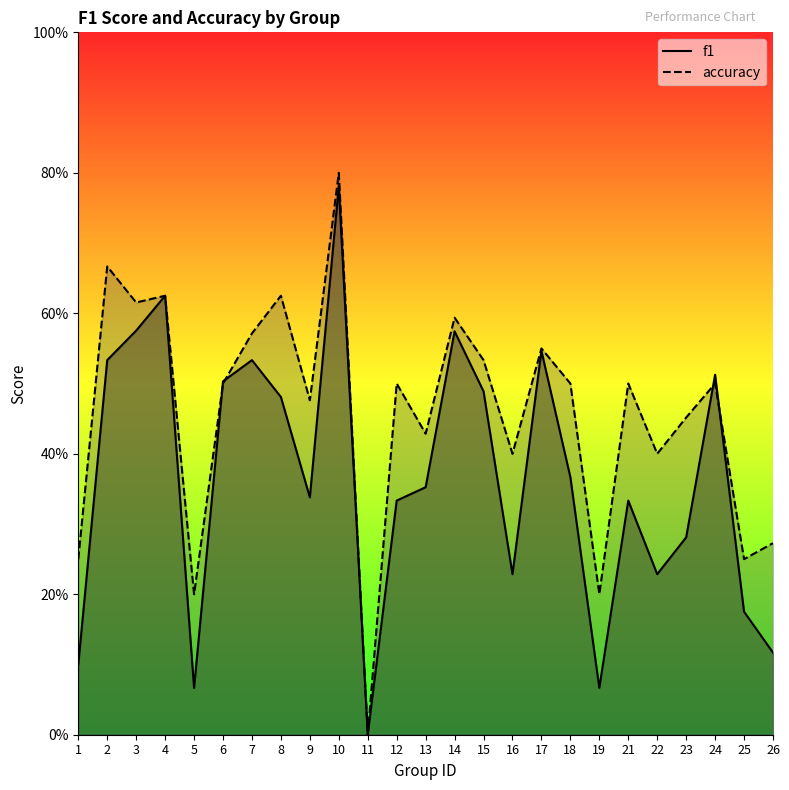

True or false: accuracy has more than 2 interior local peaks.

True